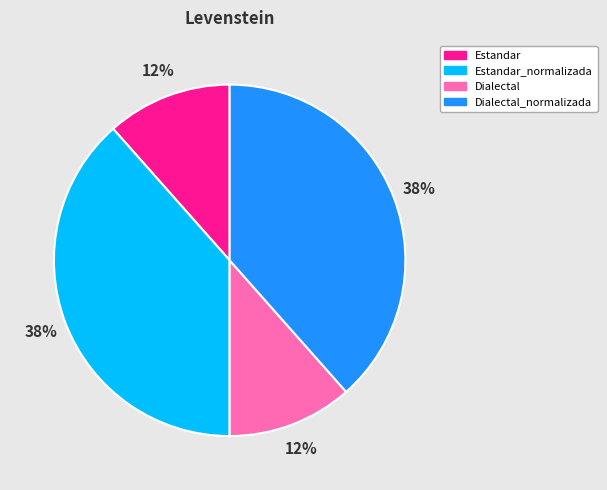

To the nearest percent, what is the average slice percentage?

25%